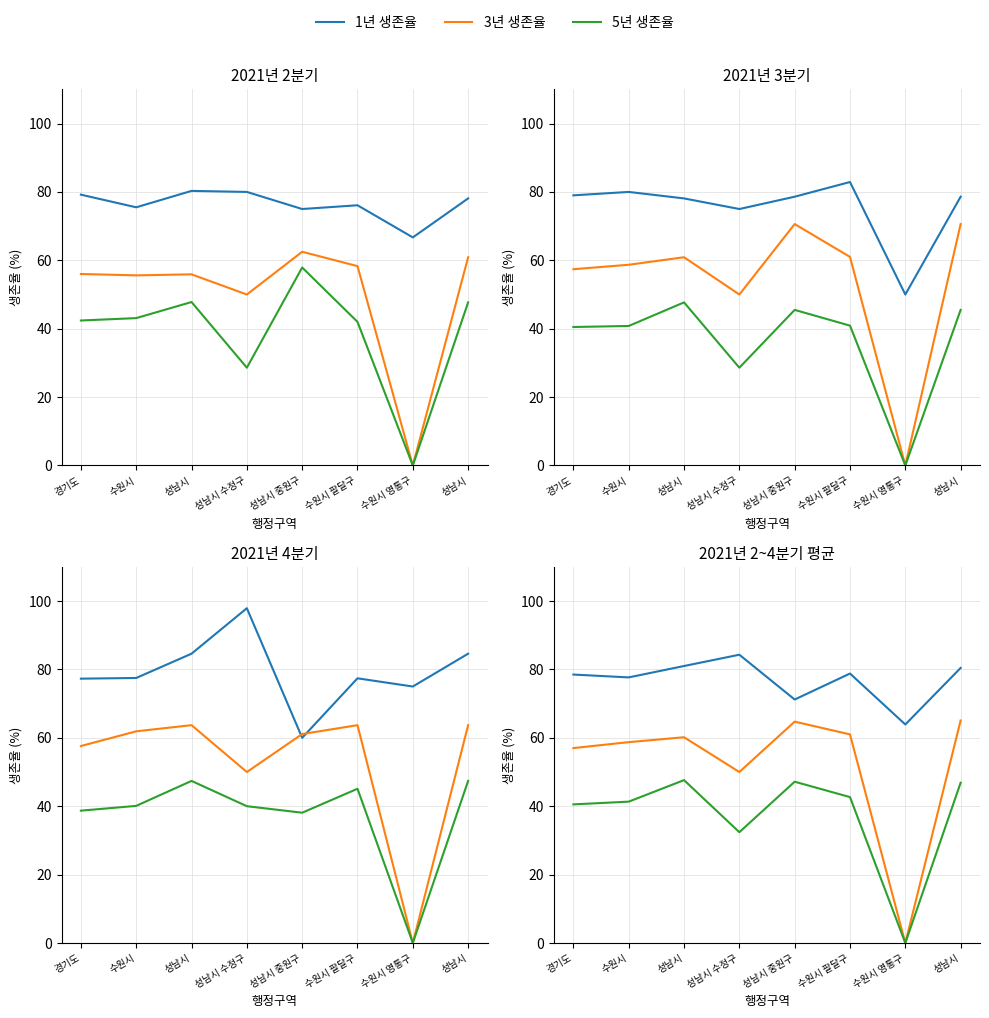

What is the value of the 1년 생존율 point at the 8th from the left?

81.0